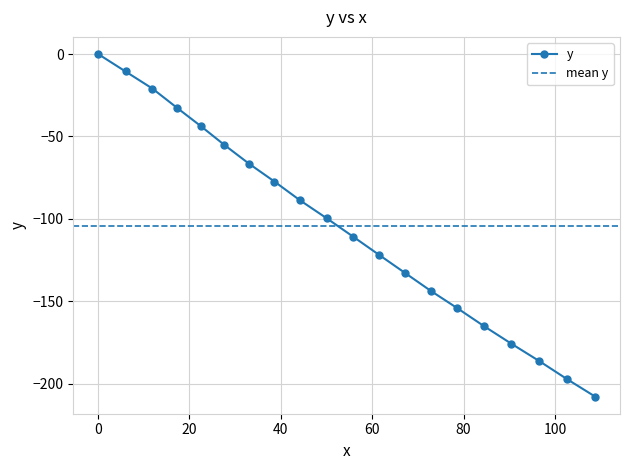

The value at 11.9 is -21.0. True or false?

True